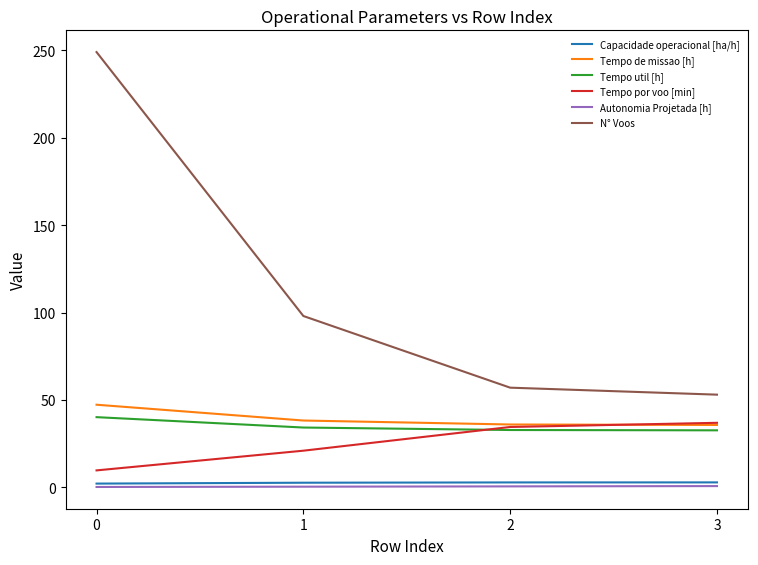

Is the value of Autonomia Projetada [h] at 0 greater than the value of Tempo de missao [h] at 2?

No